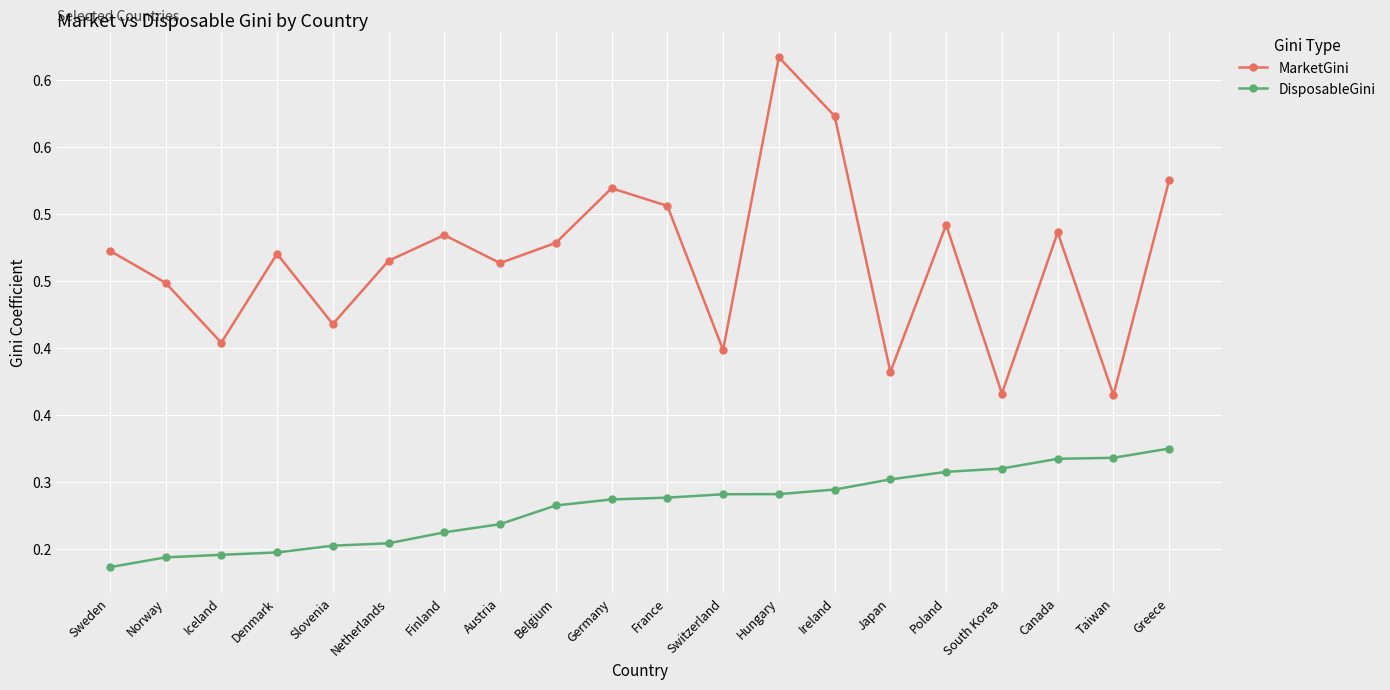

At Denmark, list the series in order from smallest to largest.

DisposableGini, MarketGini